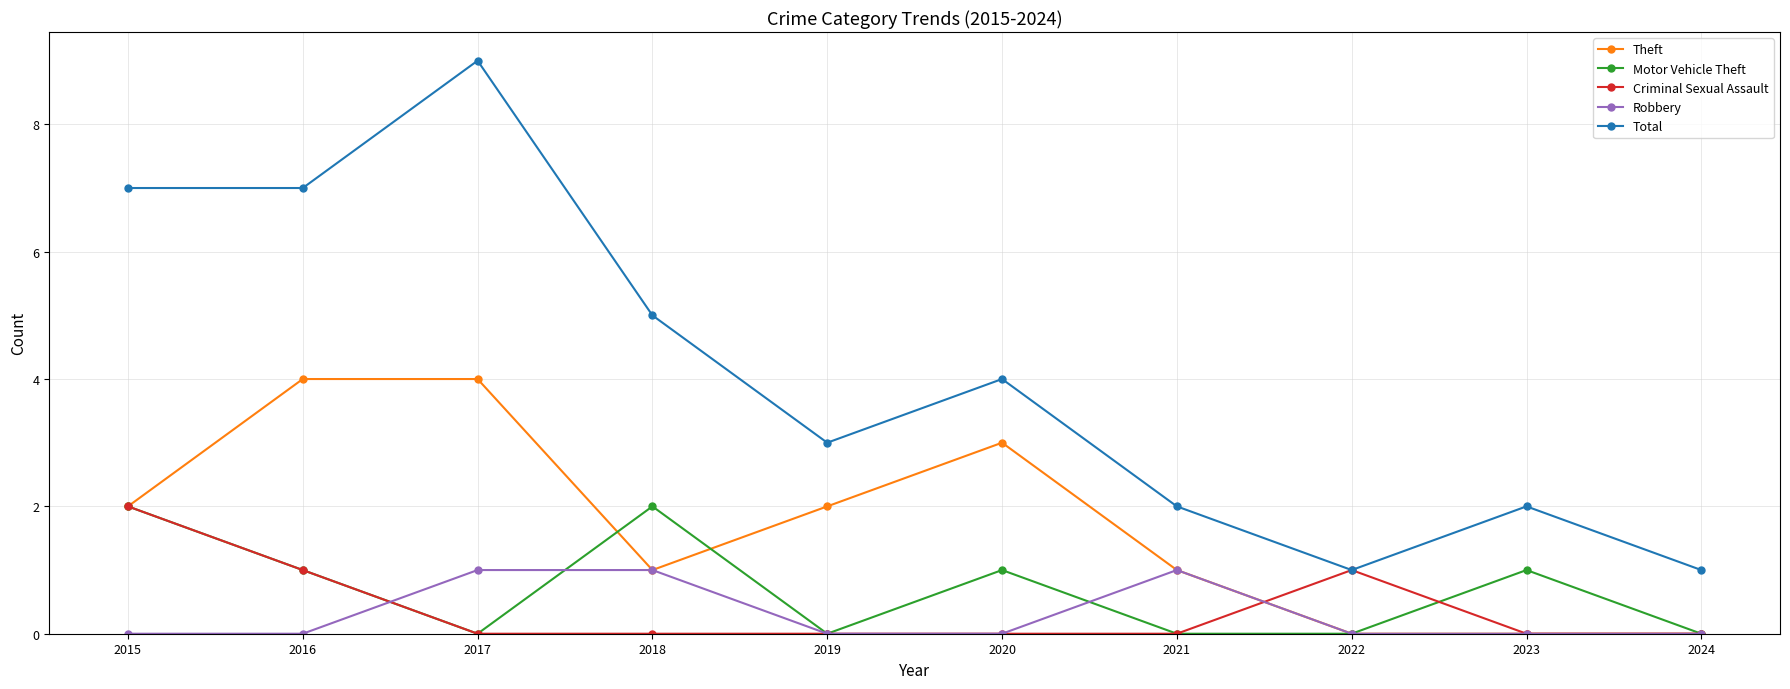

What is the total value across all series at 2019?

5